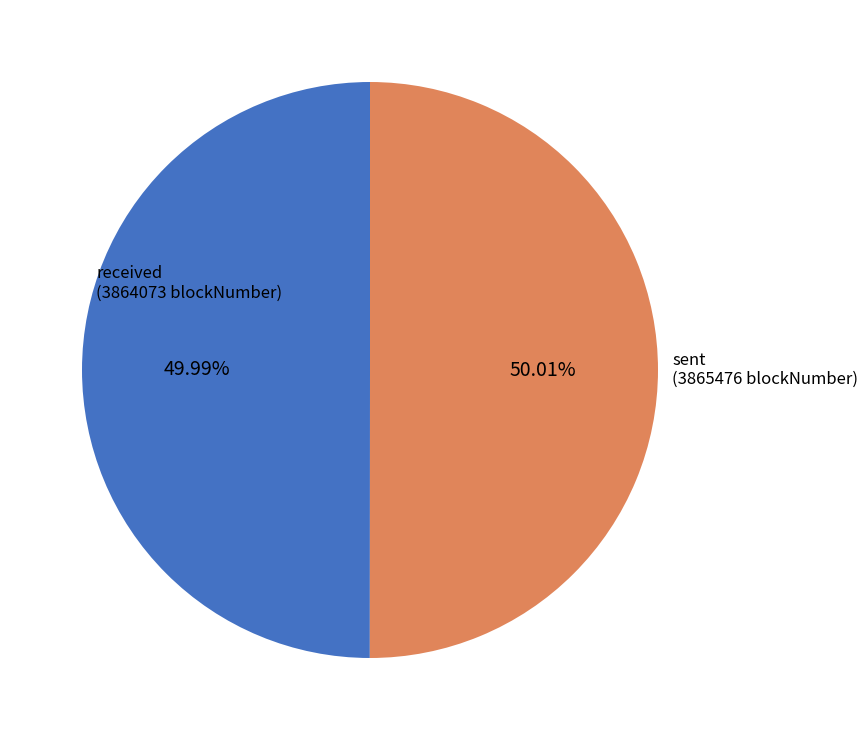

Is there a majority slice in this chart?

Yes